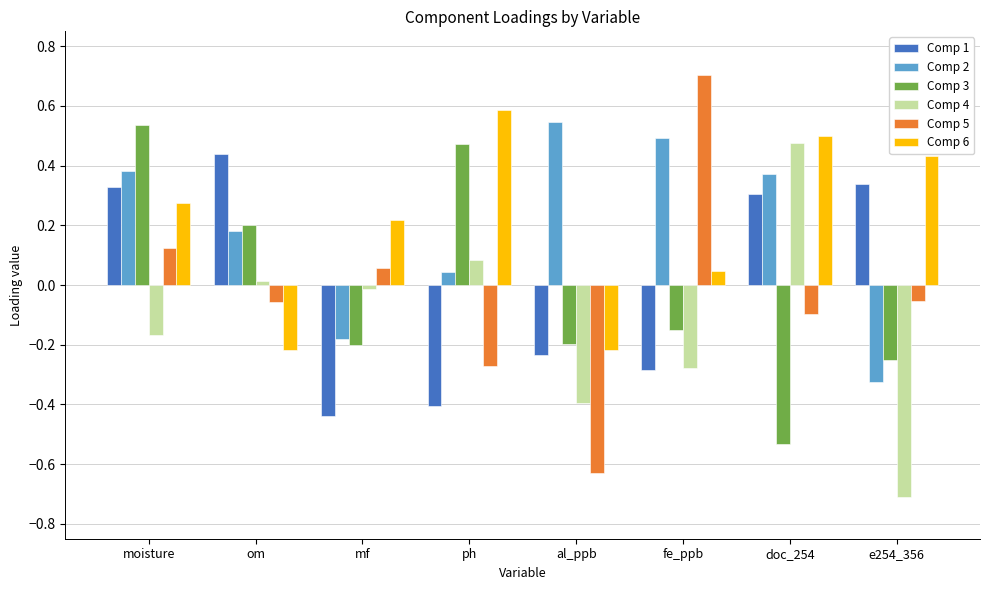

What are all the series names shown in the legend?

Comp 1, Comp 2, Comp 3, Comp 4, Comp 5, Comp 6